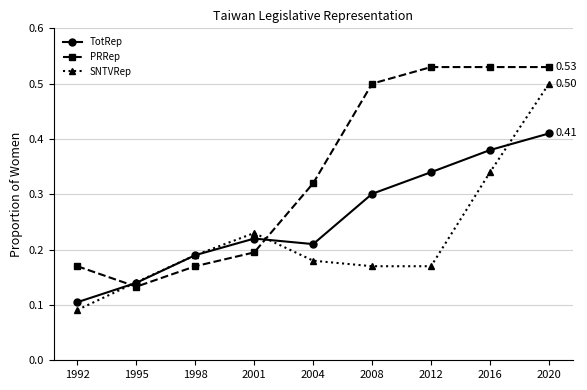

Which label corresponds to the smallest value in the chart?

1992